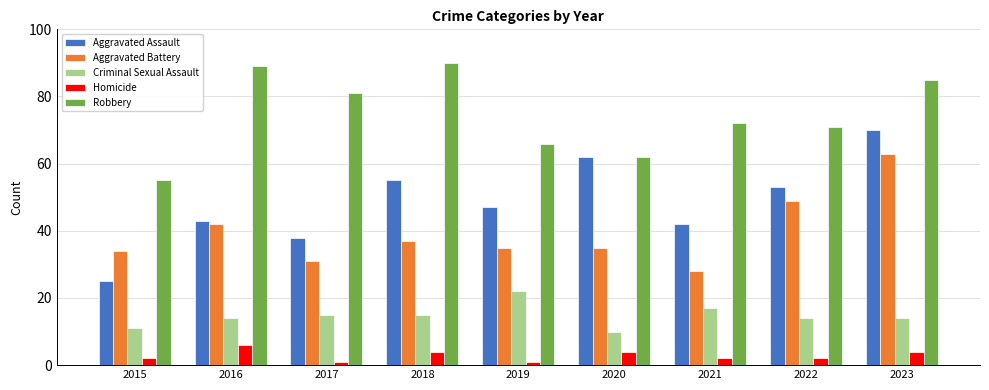

Which series has the widest spread of values?

Aggravated Assault